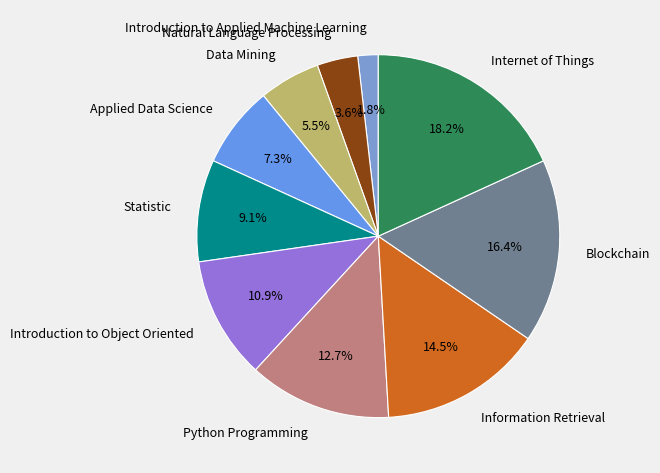

Approximately how many times larger is the value at Data Mining compared to Introduction to Object Oriented?

0.5